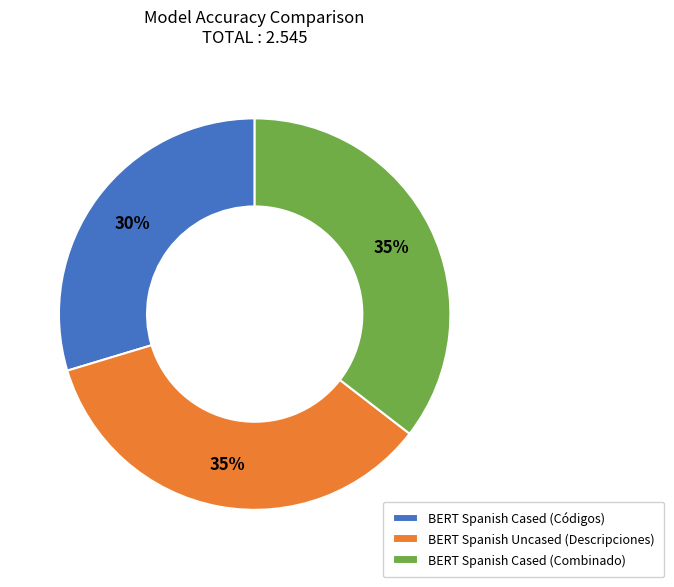

Is BERT Spanish Uncased (Descripciones) the majority of the pie?

No